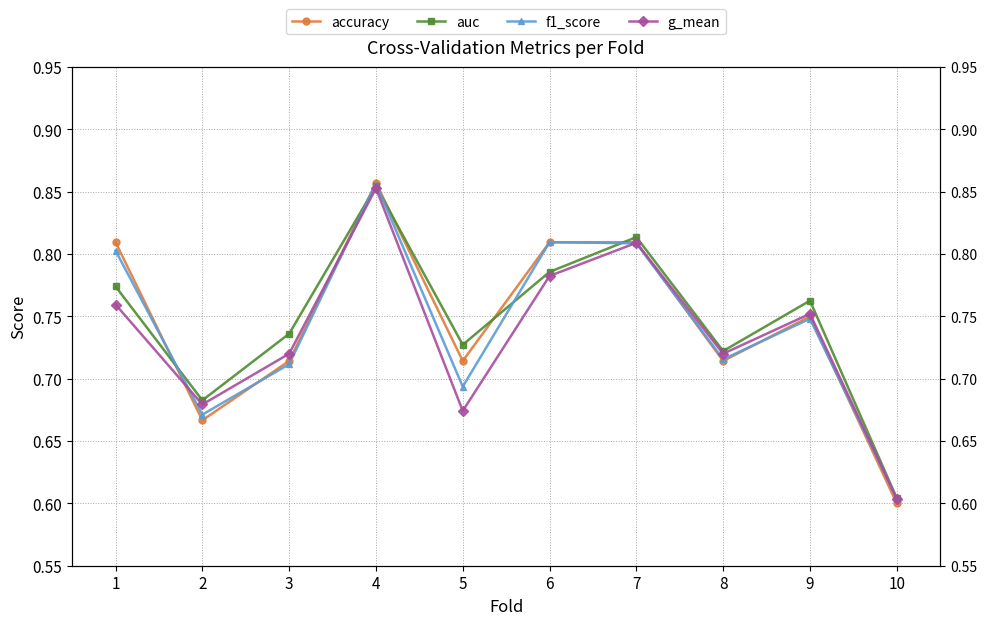

How many times do auc and f1_score cross each other?

5